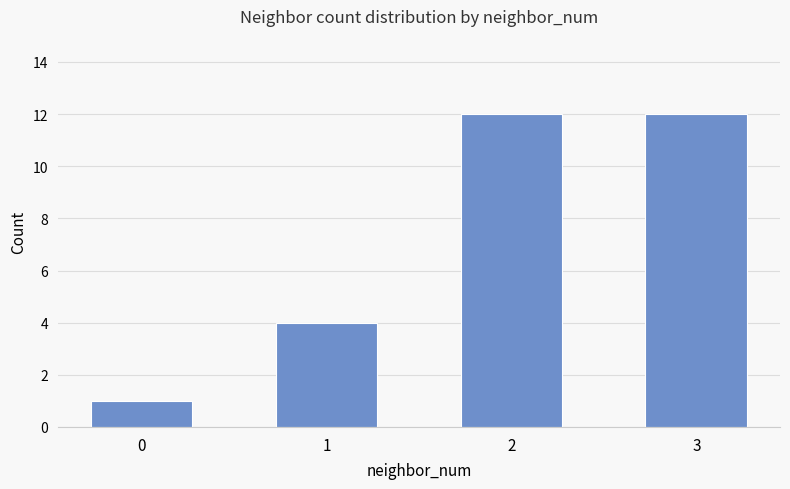

True or false: the data shows 1 at 0.

True